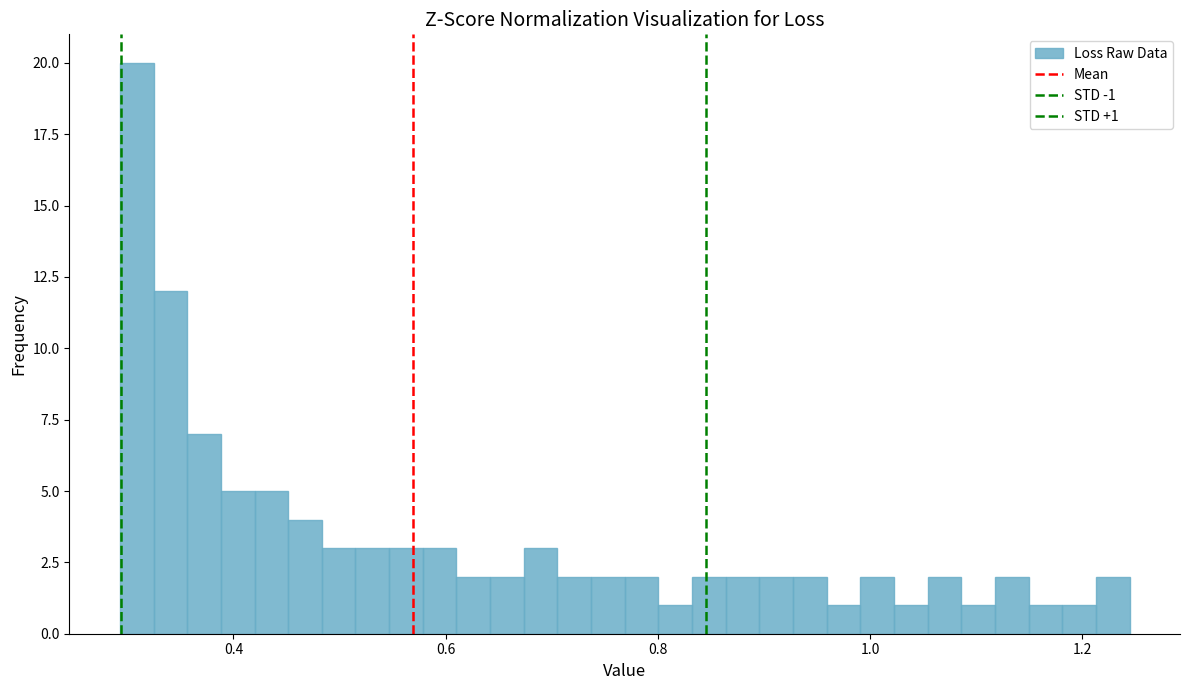

Read against the x-axis, roughly where is the centre of the tallest bar?

0.30